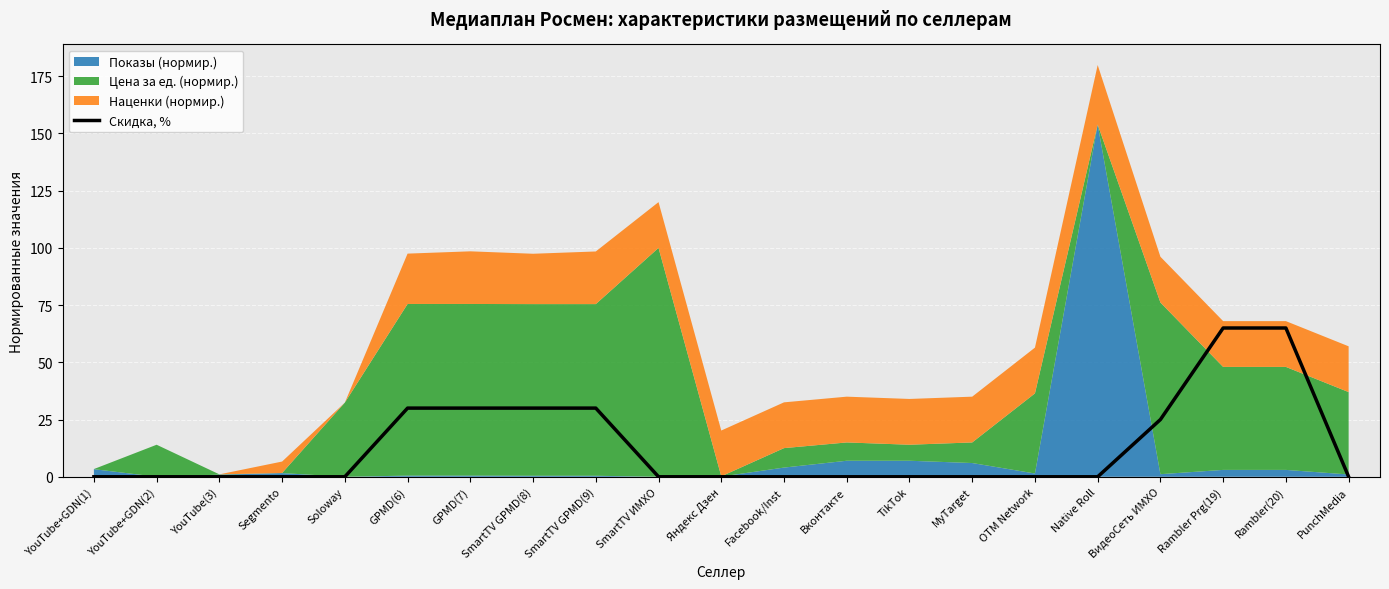

The value of Скидка, % at SmartTV ИМХО is 0. True or false?

True